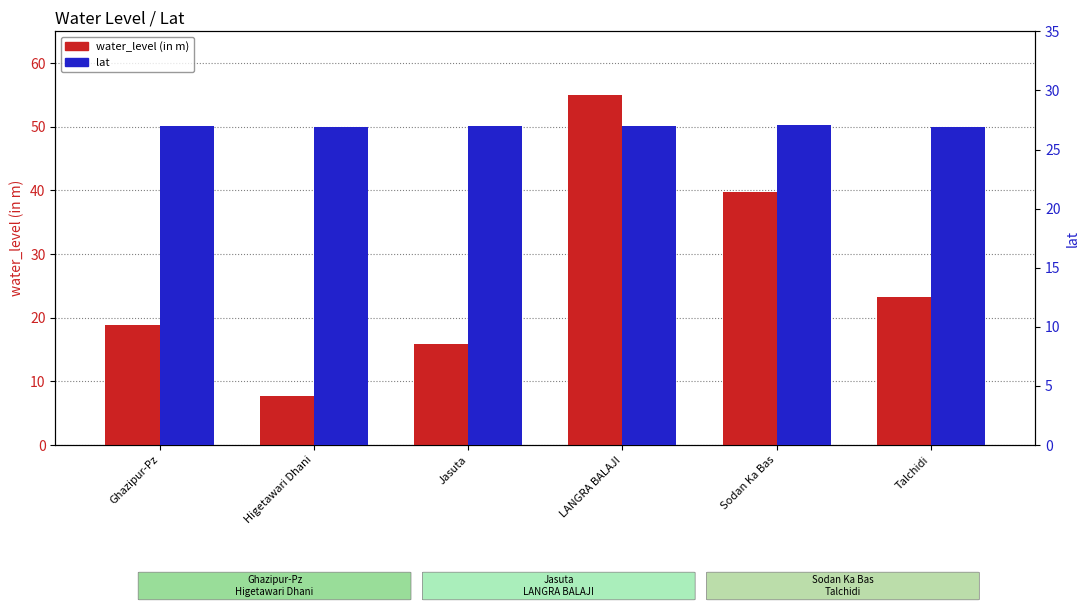

True or false: water_level (in m) has a value of 9.3 at Talchidi.

False